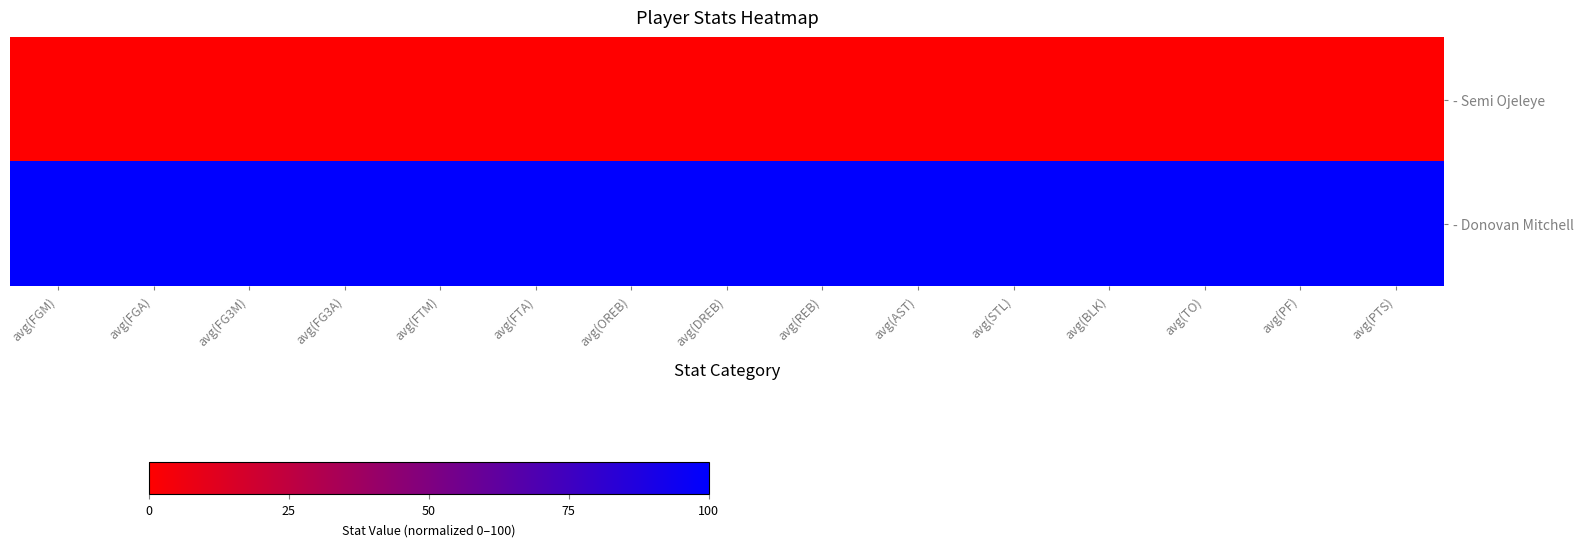

What is the difference between the highest and lowest values at avg(TO)?

100